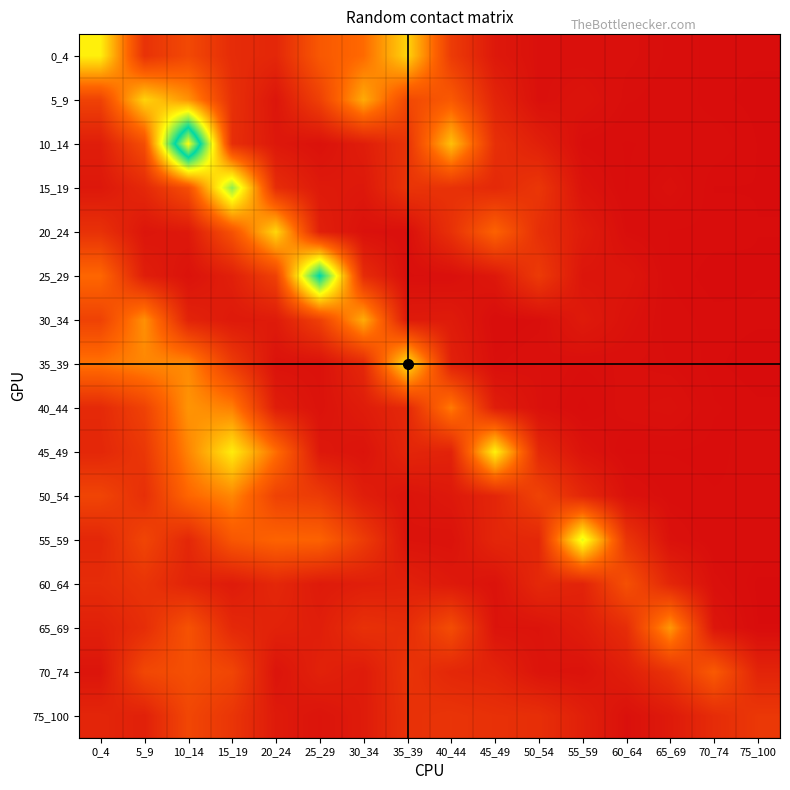

Reading left to right, list all the values displayed in this chart.

0_4: 0_4=1.2	5_9=0.3	10_14=0.4	15_19=0.2	20_24=0.2	25_29=0.5	30_34=0.6	35_39=1.1	40_44=0.3	45_49=0.1	50_54=0.0	55_59=0.0	60_64=0.0	65_69=0.0	70_74=0.0	75_100=0.0
5_9: 0_4=0.4	5_9=1.1	10_14=0.8	15_19=0.3	20_24=0.1	25_29=0.4	30_34=0.9	35_39=0.4	40_44=0.5	45_49=0.2	50_54=0.0	55_59=0.1	60_64=0.0	65_69=0.0	70_74=0.0	75_100=0.0
10_14: 0_4=0.1	5_9=0.5	10_14=2.5	15_19=0.2	20_24=0.1	25_29=0.0	30_34=0.1	35_39=0.3	40_44=1.0	45_49=0.2	50_54=0.1	55_59=0.0	60_64=0.0	65_69=0.0	70_74=0.0	75_100=0.0
15_19: 0_4=0.1	5_9=0.2	10_14=0.5	15_19=1.5	20_24=0.2	25_29=0.1	30_34=0.1	35_39=0.3	40_44=0.3	45_49=0.2	50_54=0.3	55_59=0.0	60_64=0.0	65_69=0.0	70_74=0.0	75_100=0.0
20_24: 0_4=0.3	5_9=0.1	10_14=0.1	15_19=0.5	20_24=1.1	25_29=0.1	30_34=0.0	35_39=0.0	40_44=0.3	45_49=0.6	50_54=0.2	55_59=0.1	60_64=0.0	65_69=0.0	70_74=0.0	75_100=0.0
25_29: 0_4=0.6	5_9=0.1	10_14=0.0	15_19=0.1	20_24=0.4	25_29=1.9	30_34=0.2	35_39=0.0	40_44=0.0	45_49=0.1	50_54=0.3	55_59=0.1	60_64=0.1	65_69=0.0	70_74=0.0	75_100=0.0
30_34: 0_4=0.4	5_9=0.8	10_14=0.2	15_19=0.1	20_24=0.1	25_29=0.4	30_34=0.9	35_39=0.1	40_44=0.1	45_49=0.0	50_54=0.0	55_59=0.1	60_64=0.0	65_69=0.0	70_74=0.0	75_100=0.0
35_39: 0_4=0.7	5_9=0.8	10_14=0.8	15_19=0.3	20_24=0.0	25_29=0.0	30_34=0.2	35_39=1.1	40_44=0.1	45_49=0.0	50_54=0.0	55_59=0.0	60_64=0.0	65_69=0.0	70_74=0.0	75_100=0.0
40_44: 0_4=0.2	5_9=0.4	10_14=0.8	15_19=0.7	20_24=0.1	25_29=0.0	30_34=0.1	35_39=0.2	40_44=0.7	45_49=0.1	50_54=0.0	55_59=0.0	60_64=0.0	65_69=0.0	70_74=0.0	75_100=0.0
45_49: 0_4=0.2	5_9=0.3	10_14=0.7	15_19=1.2	20_24=0.7	25_29=0.1	30_34=0.1	35_39=0.2	40_44=0.2	45_49=1.2	50_54=0.2	55_59=0.1	60_64=0.0	65_69=0.0	70_74=0.0	75_100=0.0
50_54: 0_4=0.4	5_9=0.2	10_14=0.6	15_19=0.8	20_24=0.4	25_29=0.3	30_34=0.1	35_39=0.1	40_44=0.1	45_49=0.2	50_54=0.4	55_59=0.2	60_64=0.0	65_69=0.0	70_74=0.0	75_100=0.0
55_59: 0_4=0.2	5_9=0.4	10_14=0.2	15_19=0.5	20_24=0.6	25_29=0.6	30_34=0.3	35_39=0.1	40_44=0.0	45_49=0.2	50_54=0.2	55_59=1.3	60_64=0.3	65_69=0.0	70_74=0.0	75_100=0.0
60_64: 0_4=0.2	5_9=0.3	10_14=0.2	15_19=0.1	20_24=0.2	25_29=0.1	30_34=0.1	35_39=0.1	40_44=0.1	45_49=0.0	50_54=0.2	55_59=0.2	60_64=0.5	65_69=0.2	70_74=0.0	75_100=0.0
65_69: 0_4=0.1	5_9=0.2	10_14=0.5	15_19=0.2	20_24=0.2	25_29=0.1	30_34=0.3	35_39=0.2	40_44=0.4	45_49=0.1	50_54=0.1	55_59=0.1	60_64=0.2	65_69=0.8	70_74=0.1	75_100=0.0
70_74: 0_4=0.1	5_9=0.4	10_14=0.5	15_19=0.4	20_24=0.1	25_29=0.1	30_34=0.1	35_39=0.3	40_44=0.2	45_49=0.2	50_54=0.1	55_59=0.0	60_64=0.1	65_69=0.3	70_74=0.5	75_100=0.2
75_100: 0_4=0.2	5_9=0.1	10_14=0.4	15_19=0.3	20_24=0.1	25_29=0.1	30_34=0.1	35_39=0.3	40_44=0.3	45_49=0.2	50_54=0.2	55_59=0.1	60_64=0.0	65_69=0.1	70_74=0.2	75_100=0.3